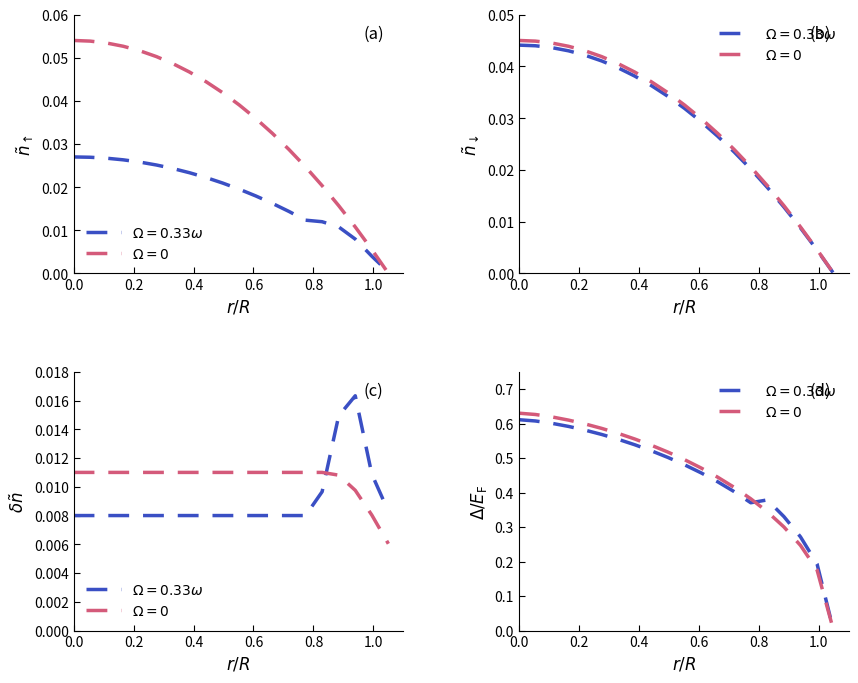

What is the label of the 11th point from the left?

10